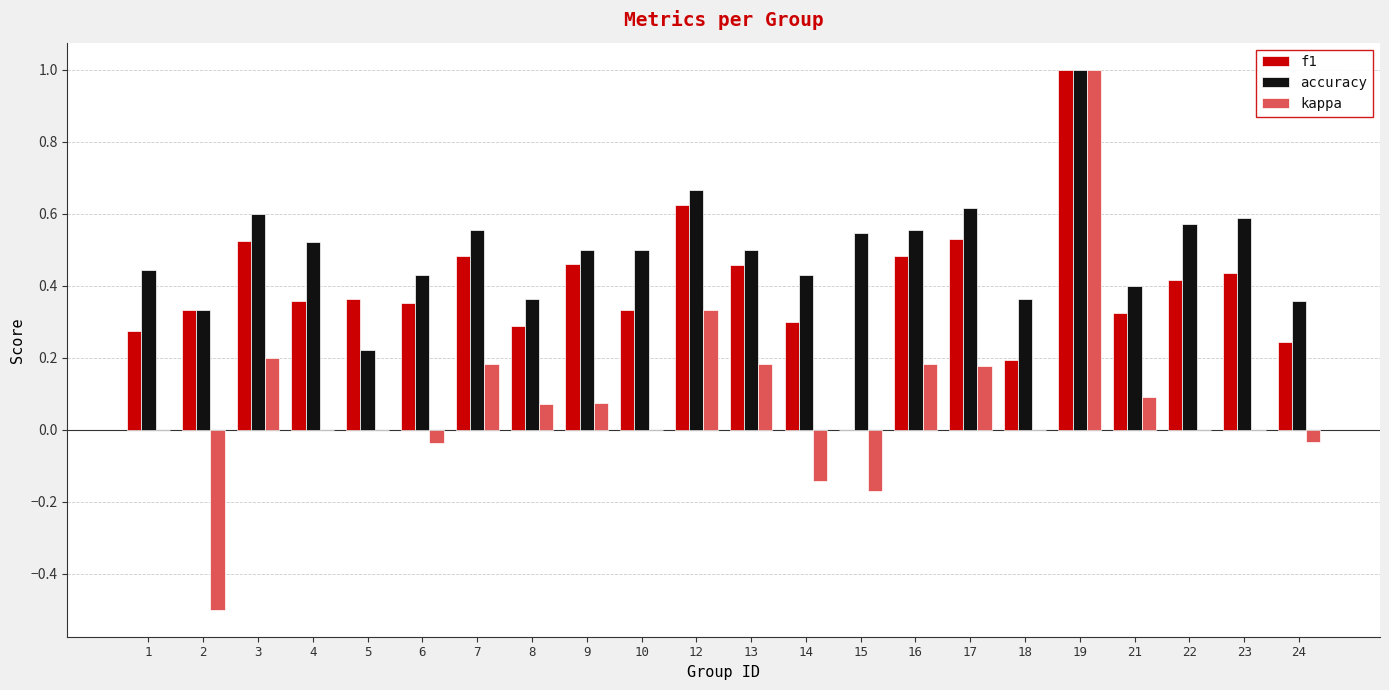

Which series has the widest spread of values?

kappa